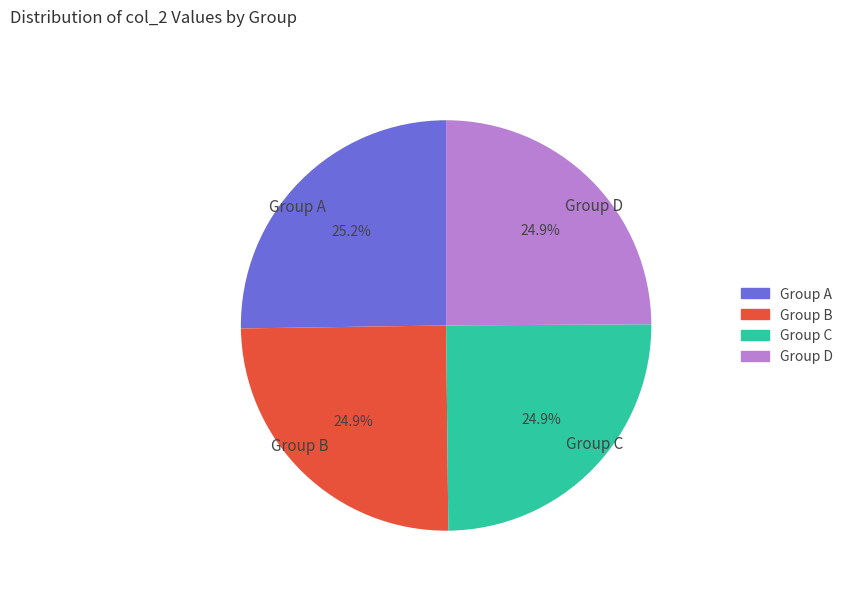

Combined, what portion of the pie is Group D and Group C?

49.8%